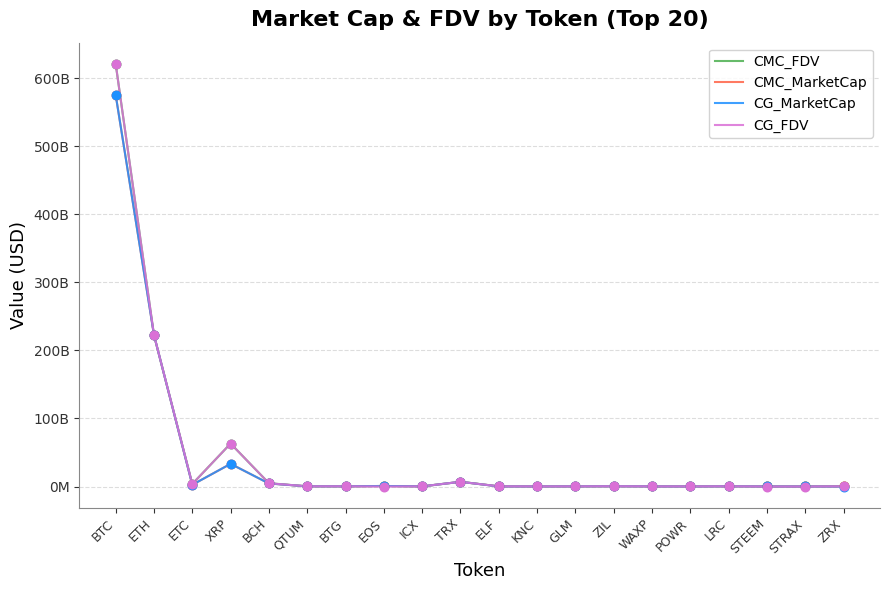

What are all the series names shown in the legend?

CMC_FDV, CMC_MarketCap, CG_MarketCap, CG_FDV